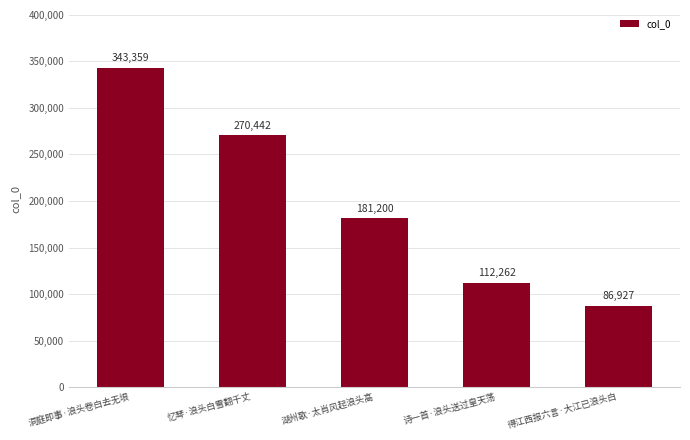

What position from the right is 诗一首·浪头送过皇天荡?

2